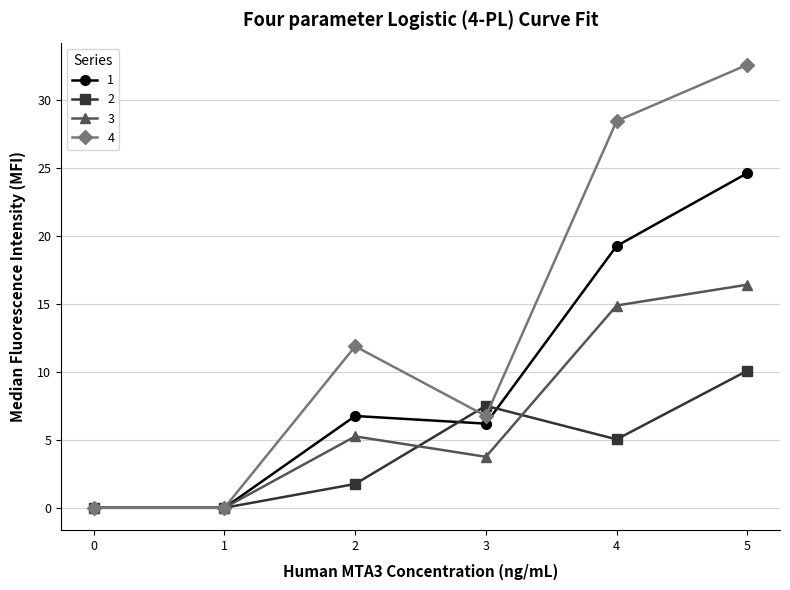

What is the difference between the maximum and minimum values in the 3 series?

16.4